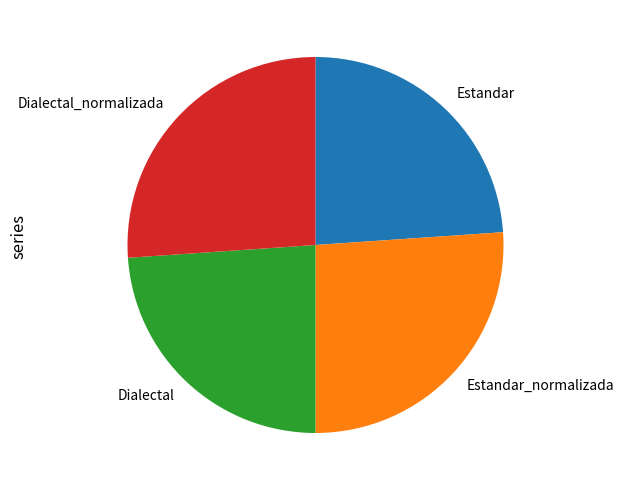

Does any single category account for the majority?

No